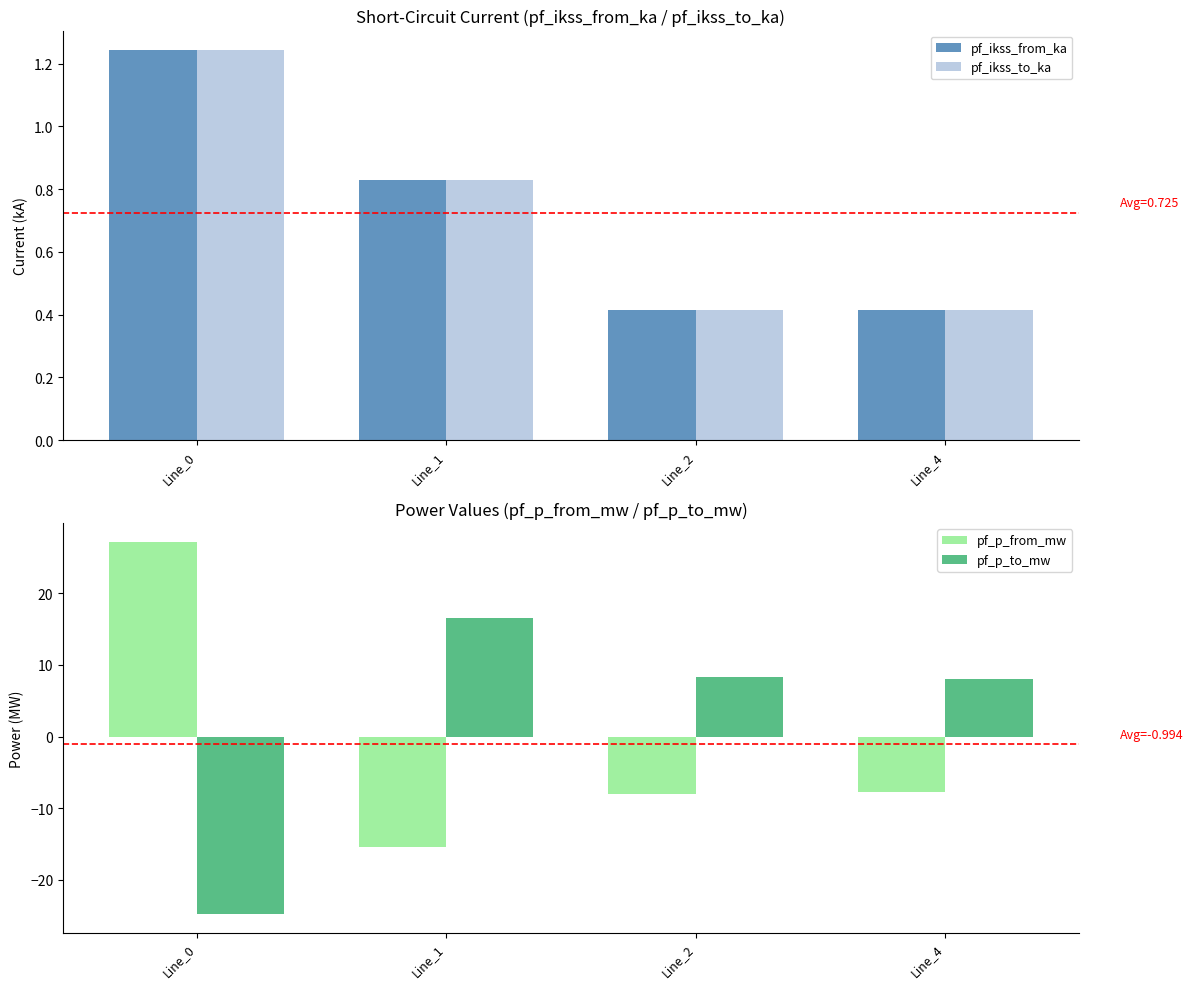

What is the lowest value of the pf_p_to_mw series?

-24.8